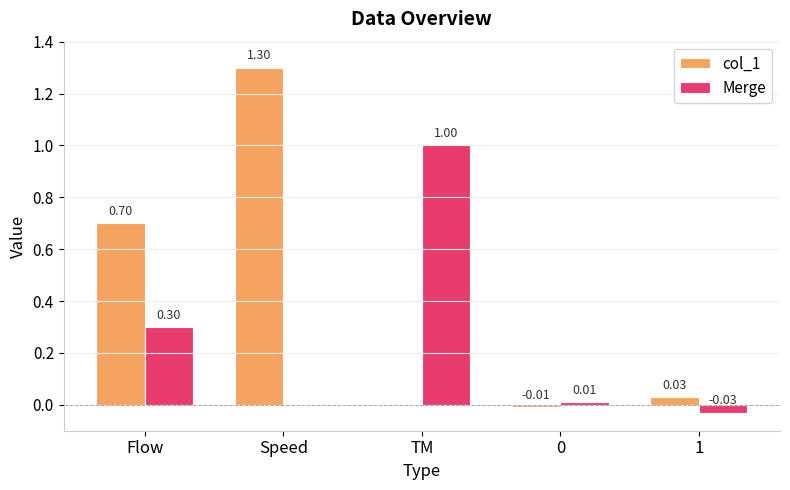

True or false: col_1 has a value of 0.7 at Flow.

True